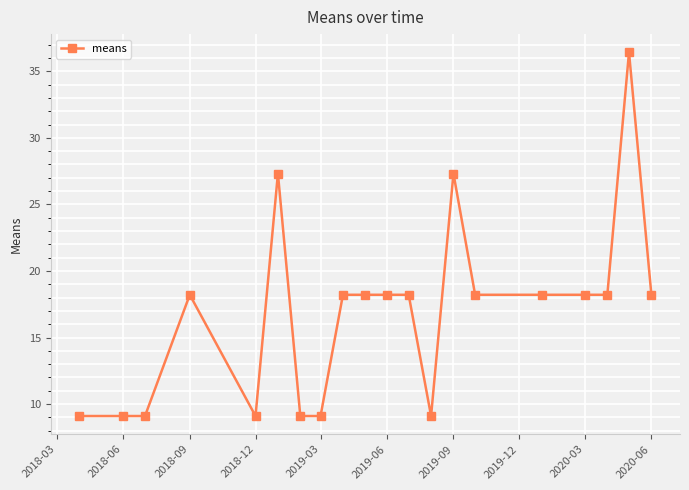

Is this an area chart (filled region under the line)?

No